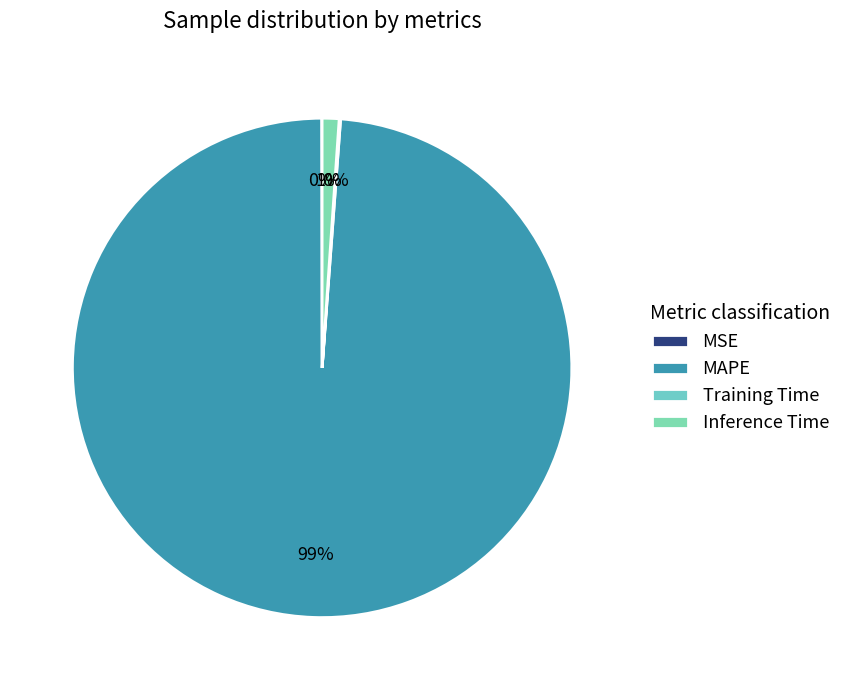

Count the number of slices in the pie.

4